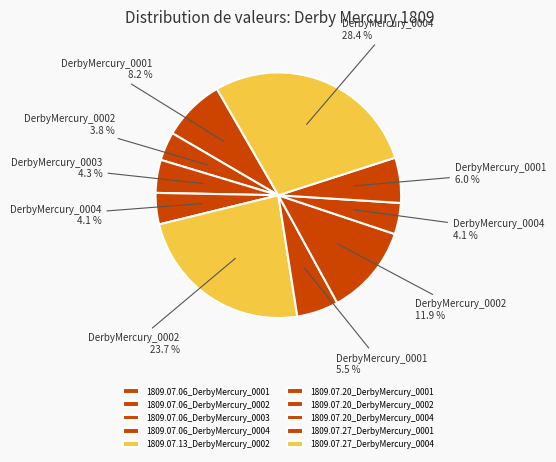

Which has a higher value, 1809.07.27_DerbyMercury_0001 or 1809.07.06_DerbyMercury_0002?

1809.07.27_DerbyMercury_0001